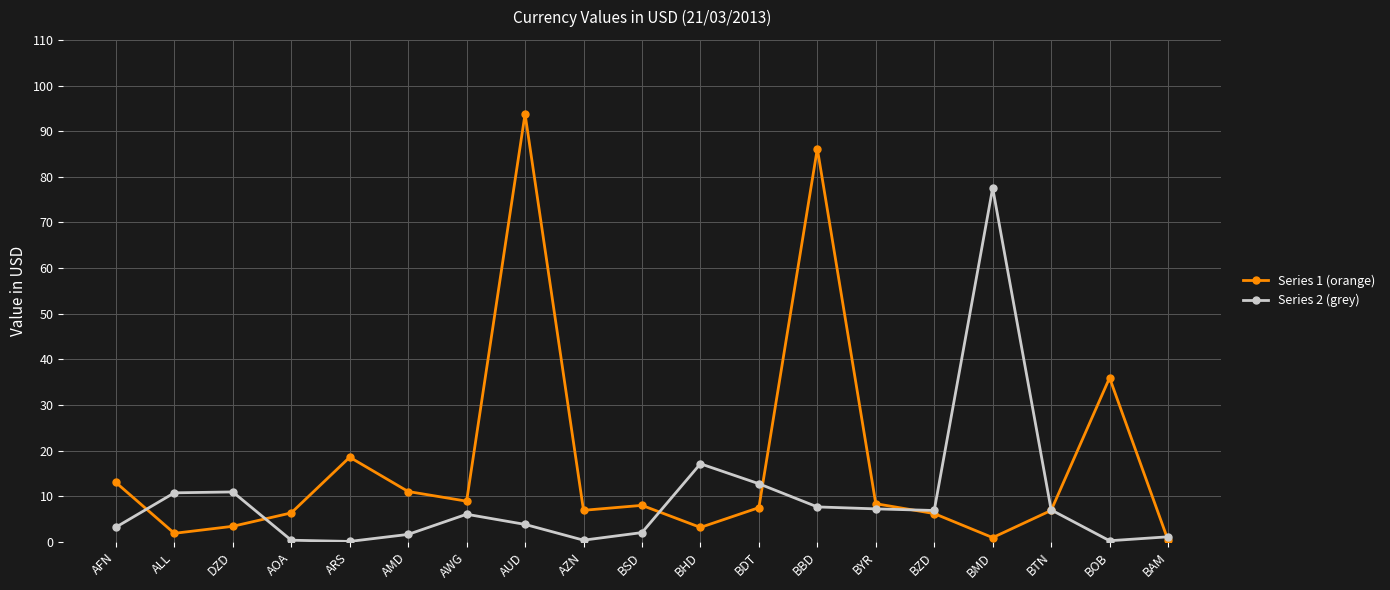

Which category has the highest value in the Series 2 (grey) series?

BMD